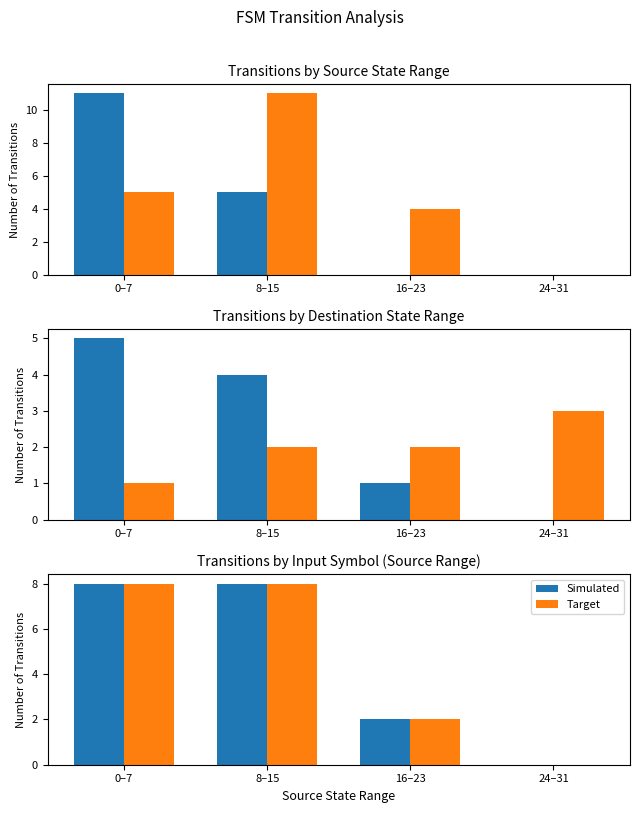

Between 8–15 and 24–31, which series saw the biggest shift?

Simulated